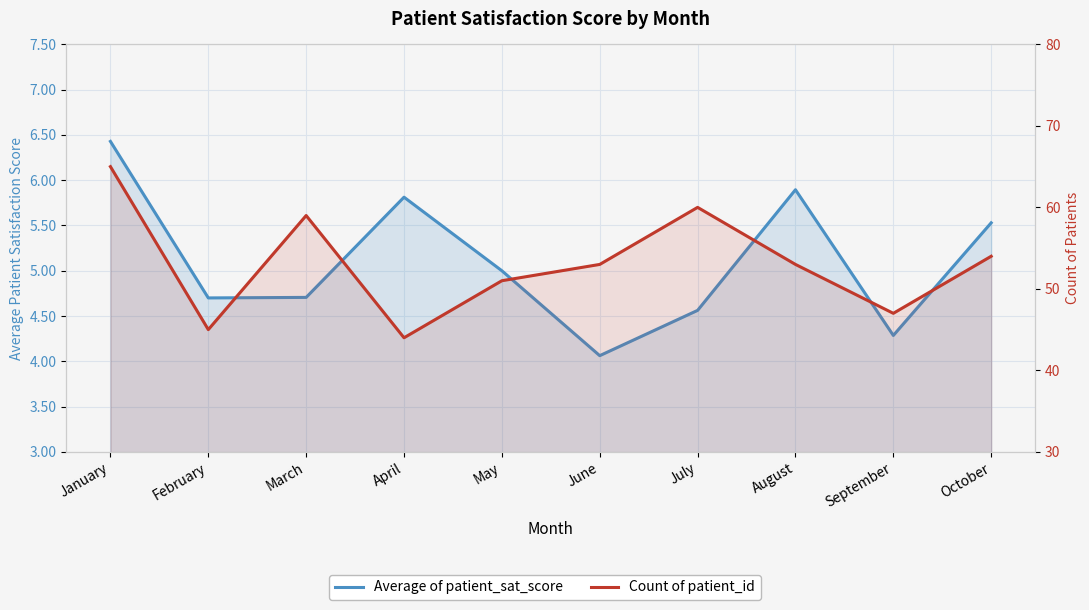

What is the sum of all Average of patient_sat_score values?

51.0